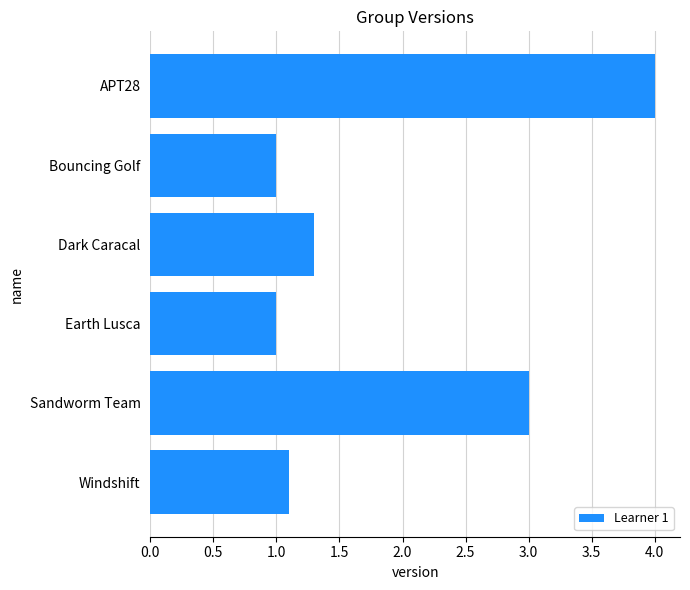

What is the difference between the second highest and second lowest values?

2.0